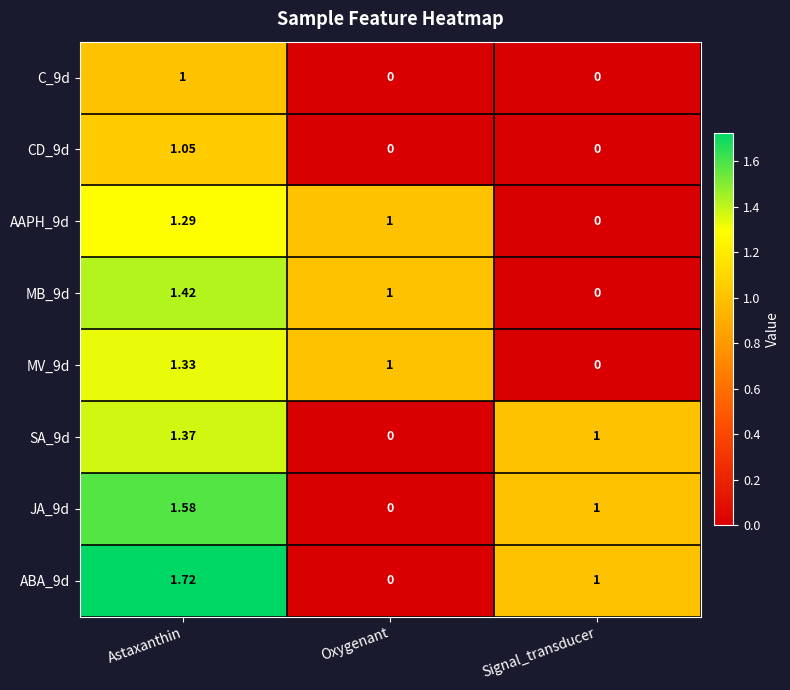

Is the value of MB_9d at Astaxanthin greater than the value of ABA_9d at Astaxanthin?

No